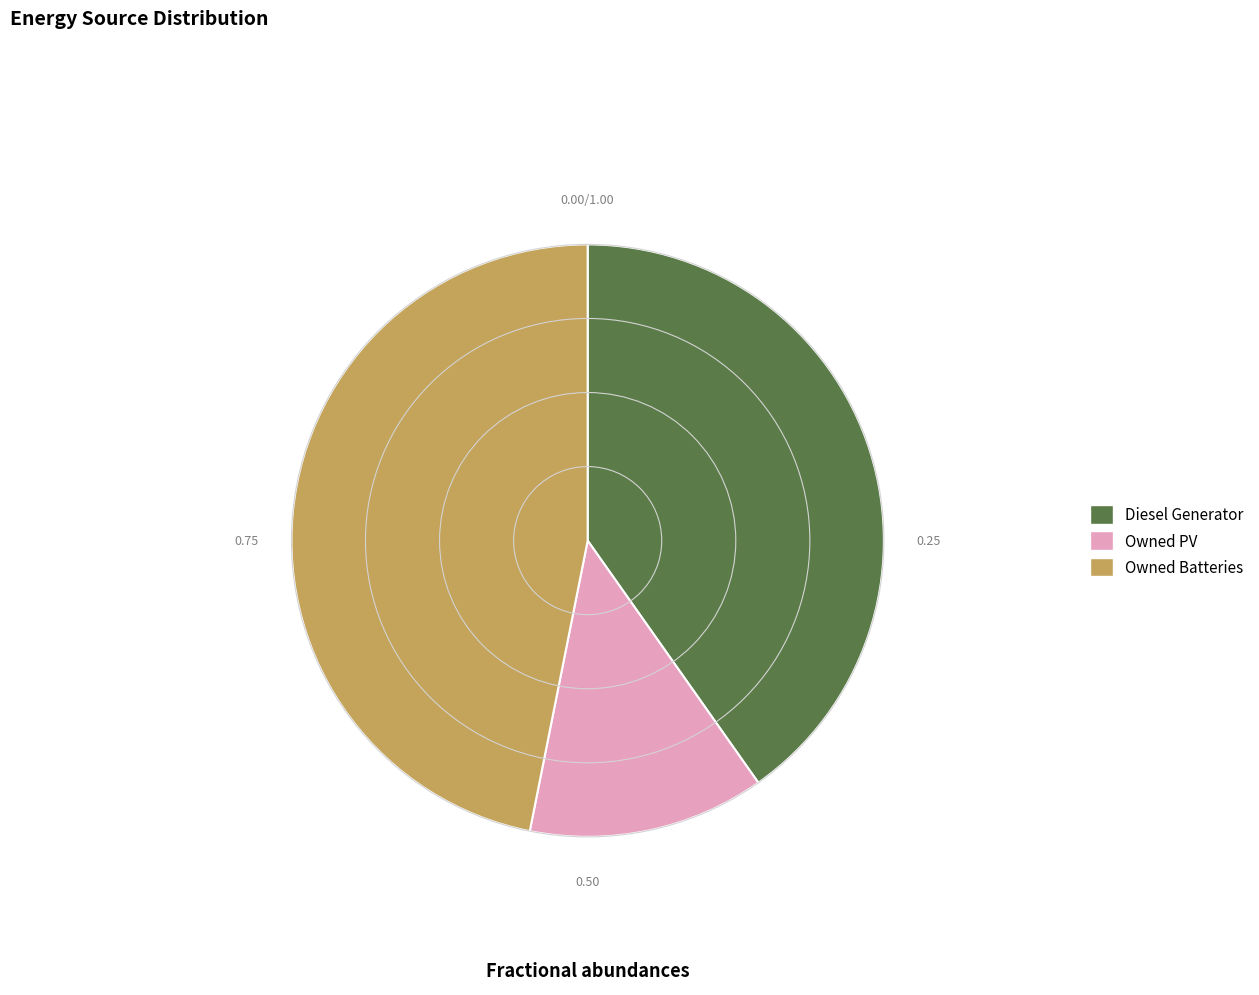

Between Owned PV and Owned Batteries, which is larger?

Owned Batteries